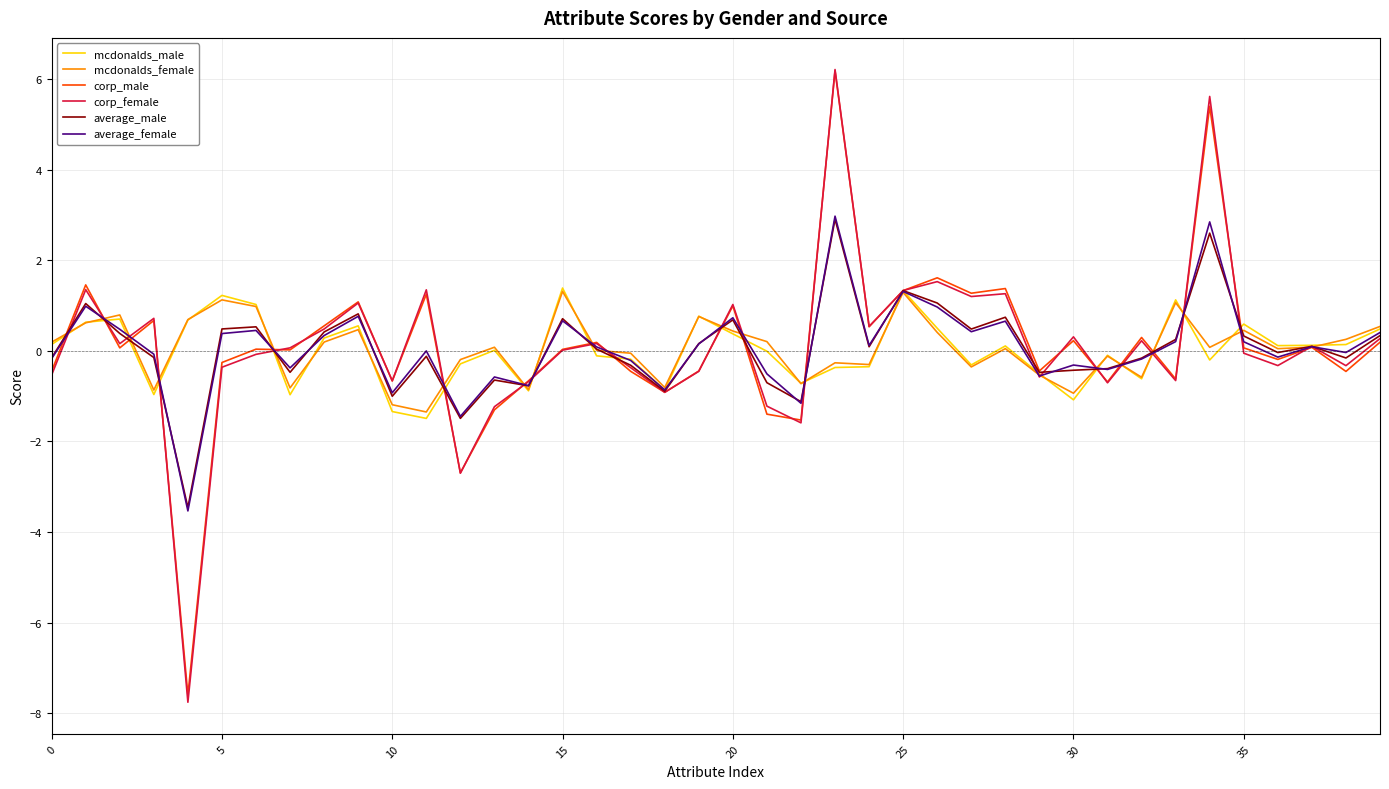

True or false: corp_male has more than 0 points higher than both neighbors.

True